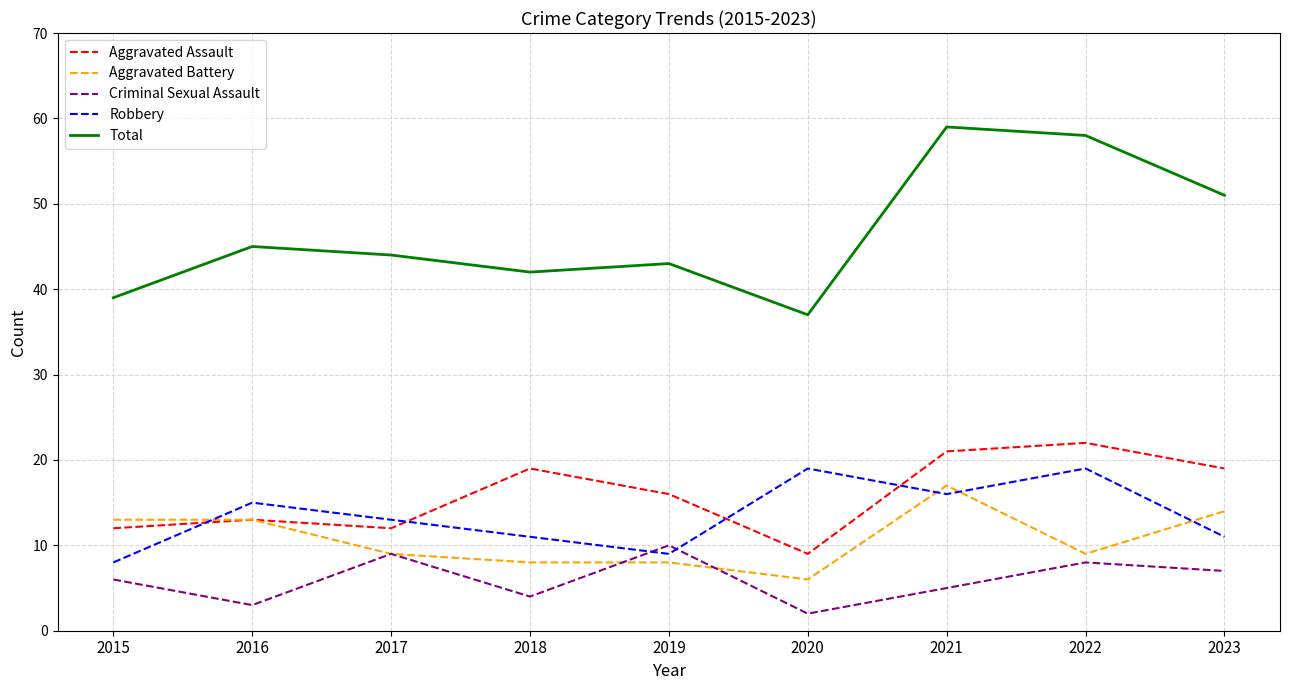

Where is Aggravated Assault nearest to the value 15?

2019